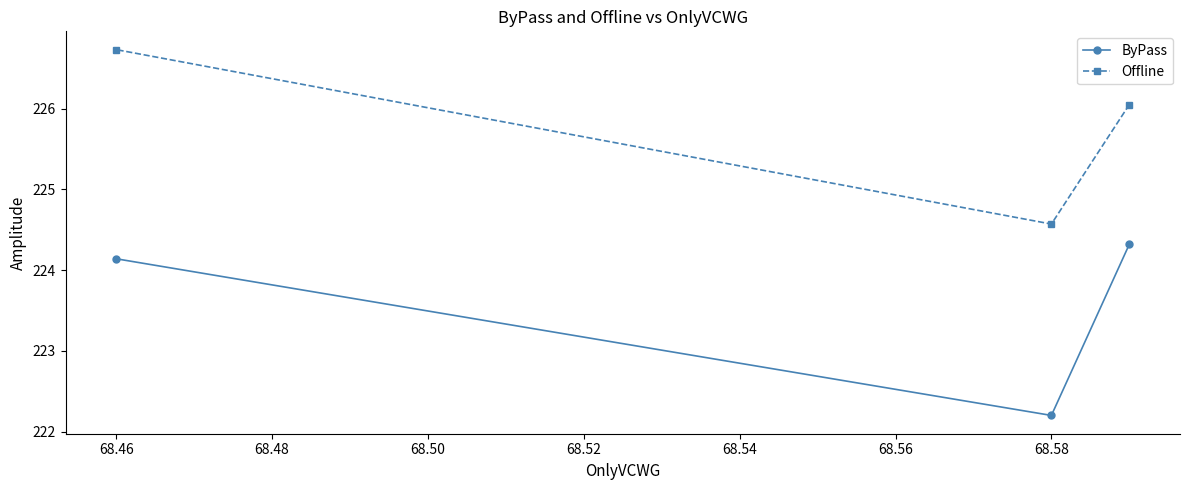

What is the difference between the Offline values at 68.58 and 68.46?

2.2